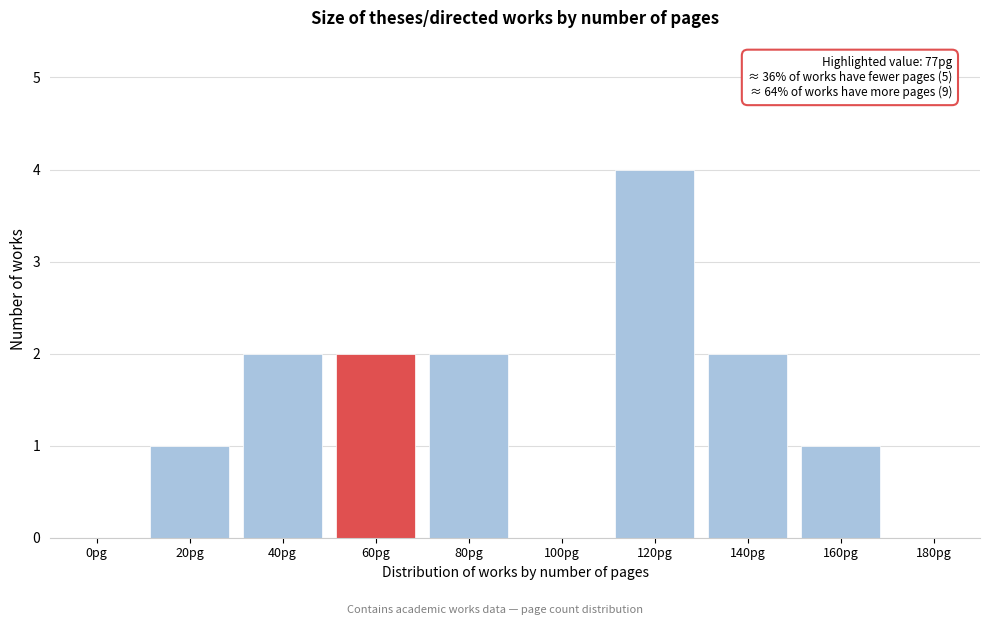

Reading left to right, transcribe all the data shown in this chart.

0pg=0	20pg=1	40pg=2	60pg=2	80pg=2	100pg=0	120pg=4	140pg=2	160pg=1	180pg=0